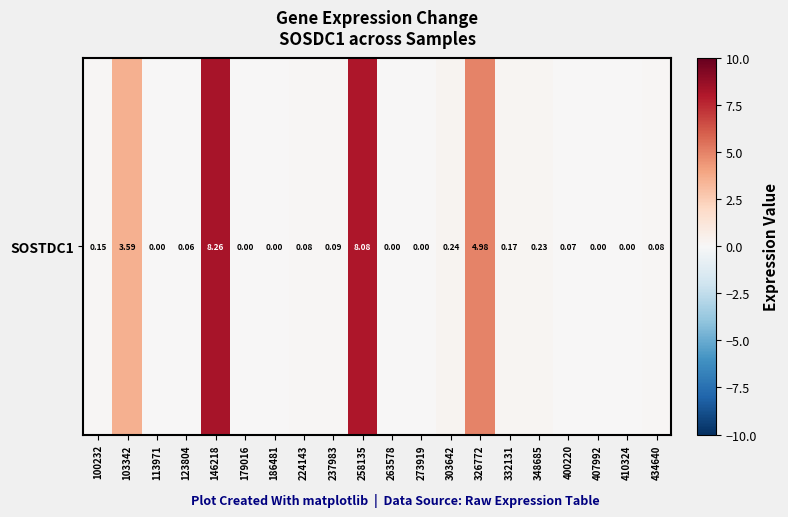

How many categories are shown in the chart?

20